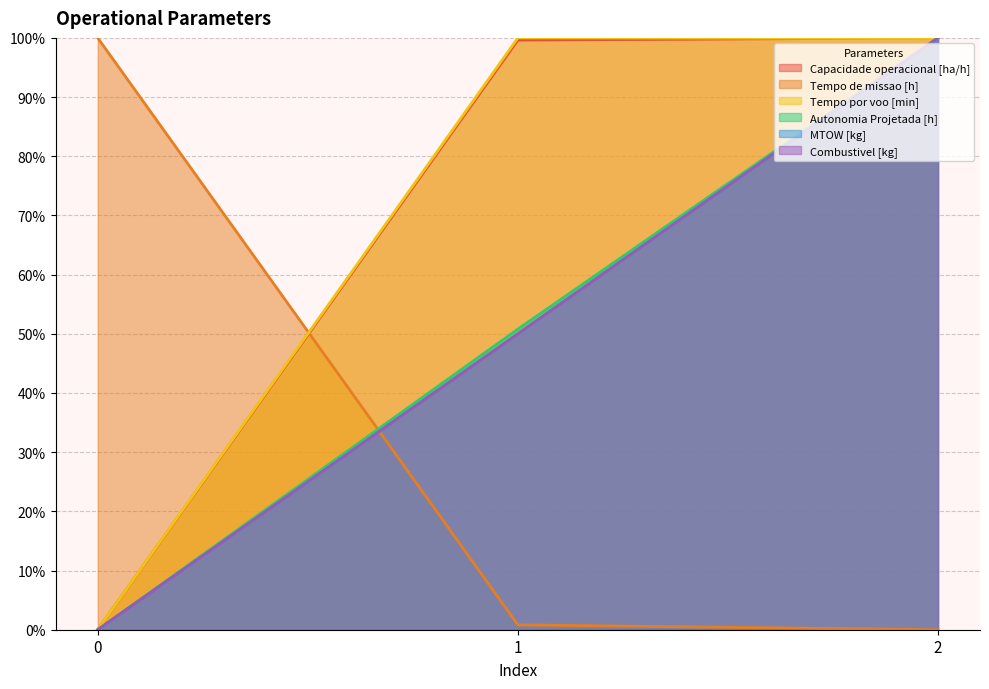

Which category has the highest value in the MTOW [kg] series?

2